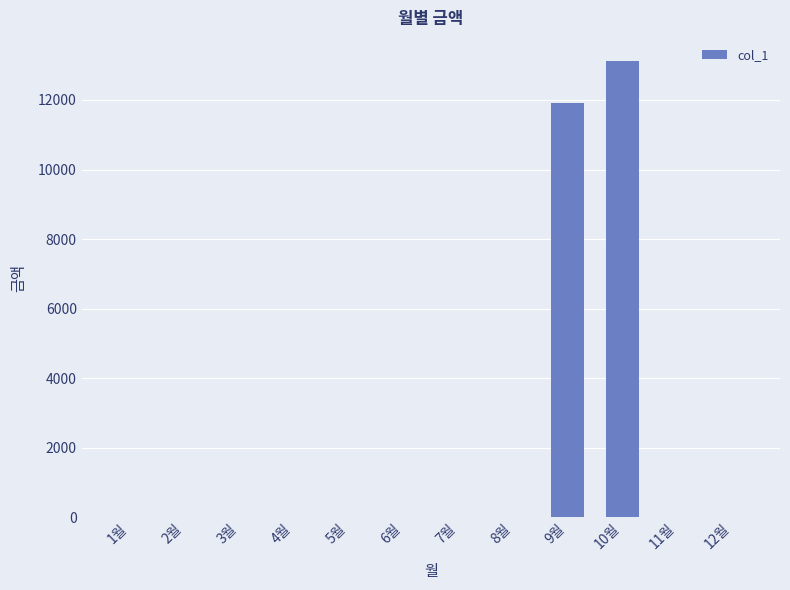

Where is the data nearest to the value 6565?

9월